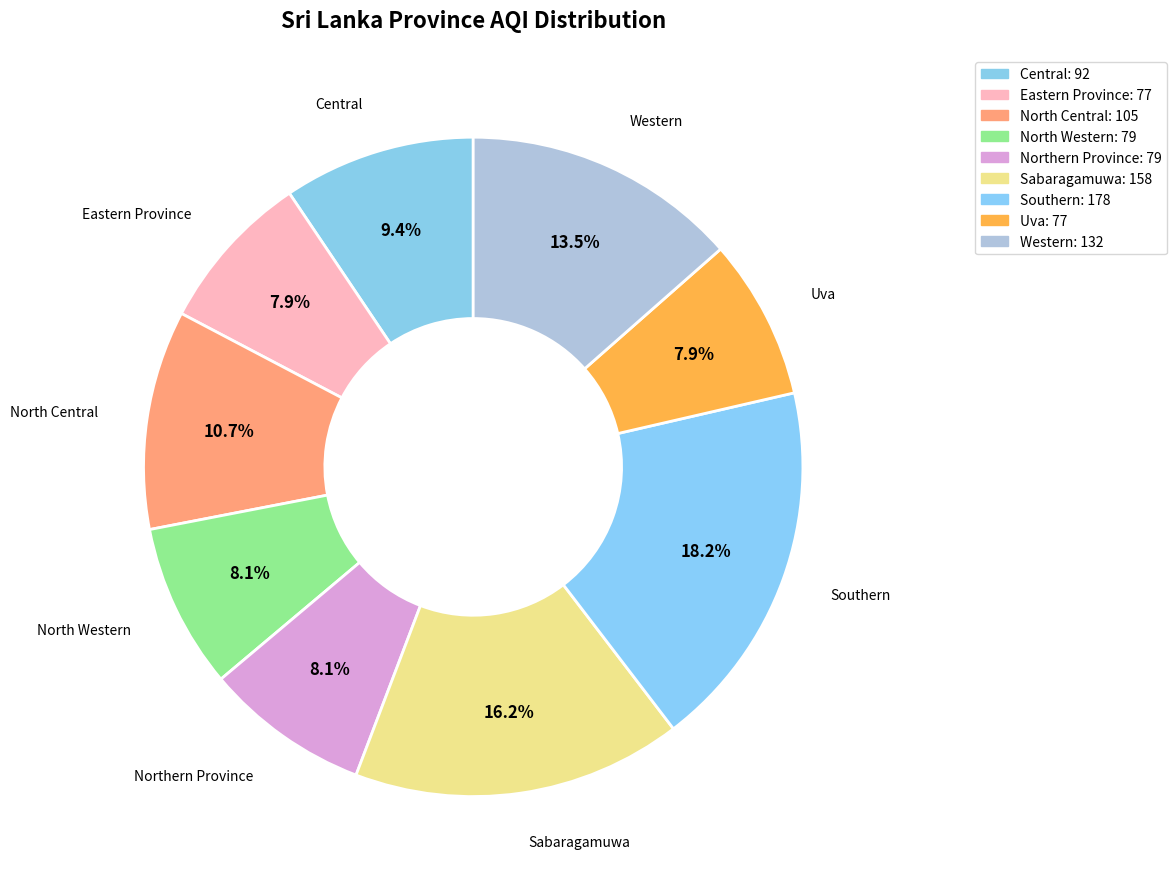

Which has a higher value, Central or Sabaragamuwa?

Sabaragamuwa